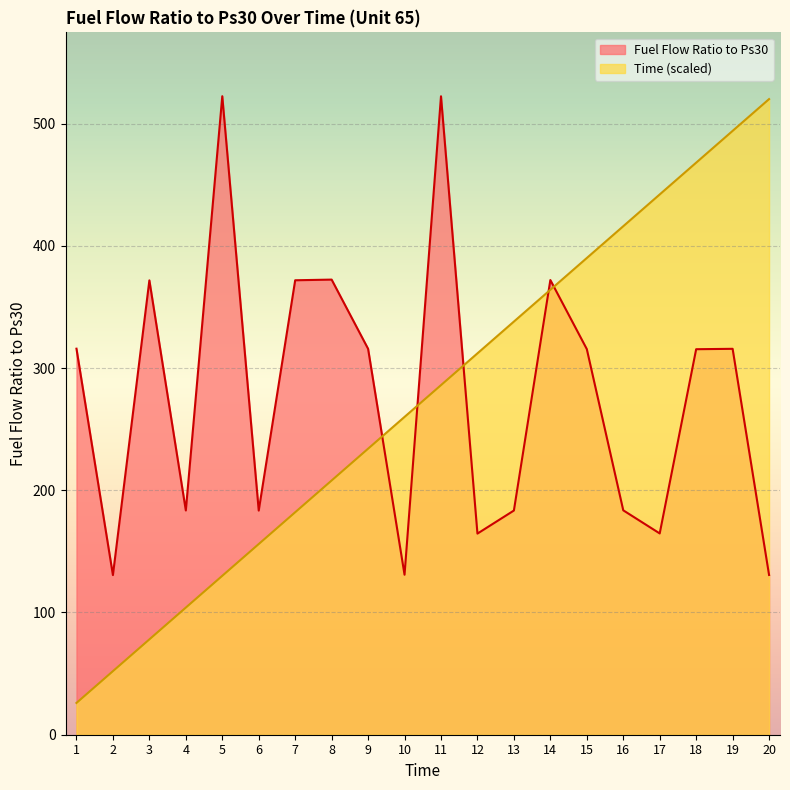

What is the difference between the second highest and minimum values in the Time series?

468.0